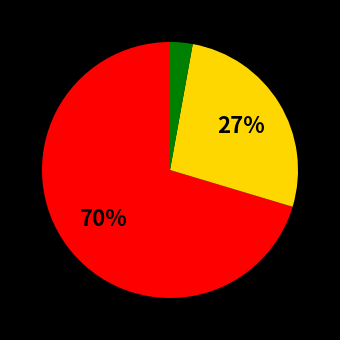

Is there a majority slice in this chart?

Yes